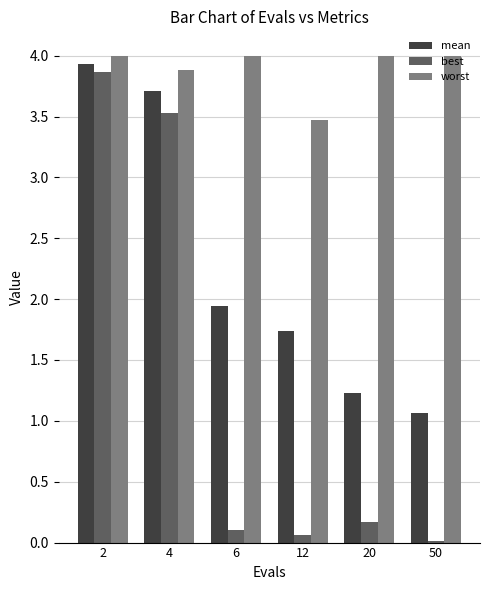

What is the maximum value shown in the chart?

4.0